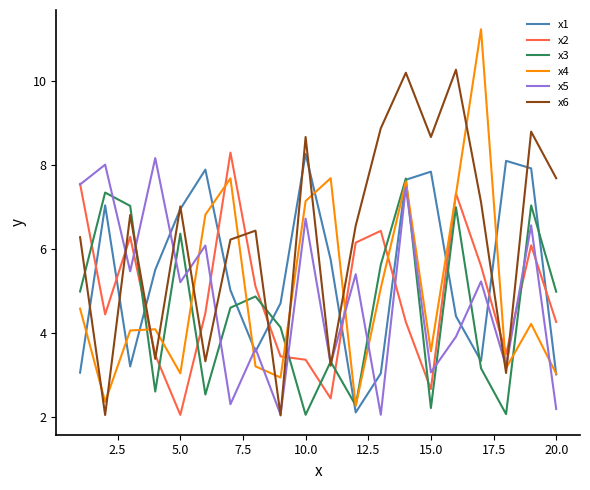

What is the smallest value displayed?

2.0